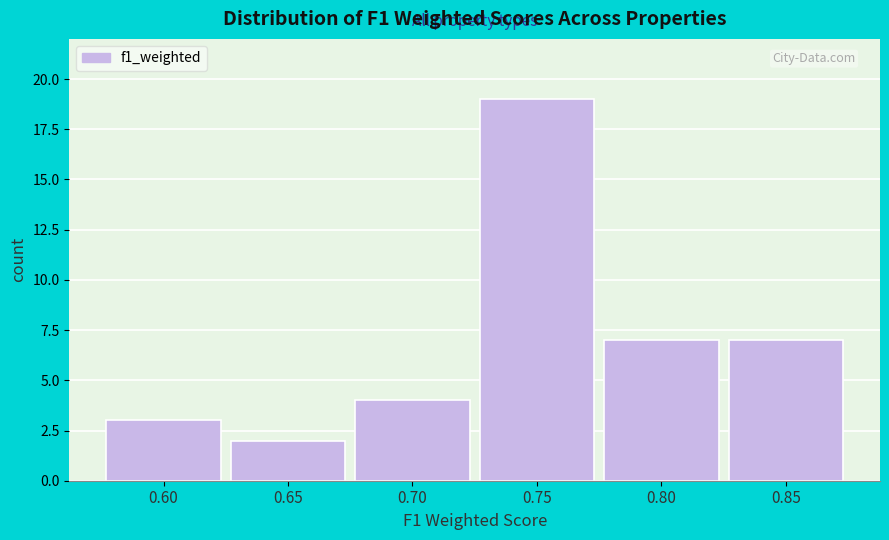

Reading right to left, transcribe all the data shown in this chart.

0.85=7	0.80=7	0.75=19	0.70=4	0.65=2	0.60=3